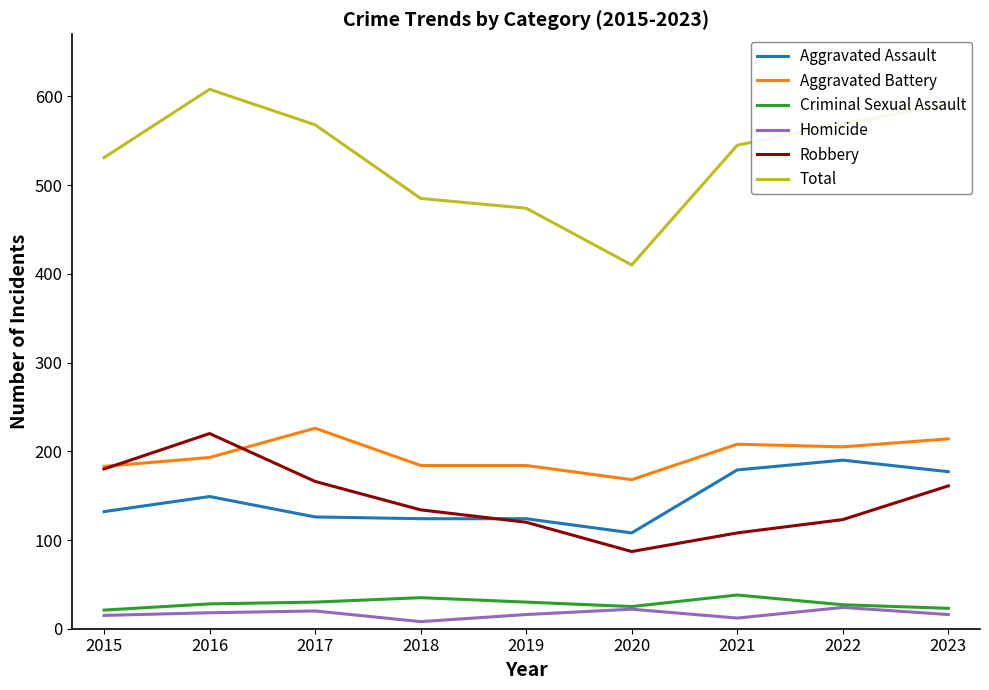

In Criminal Sexual Assault, how many points are higher than both neighbors (excluding endpoints)?

2